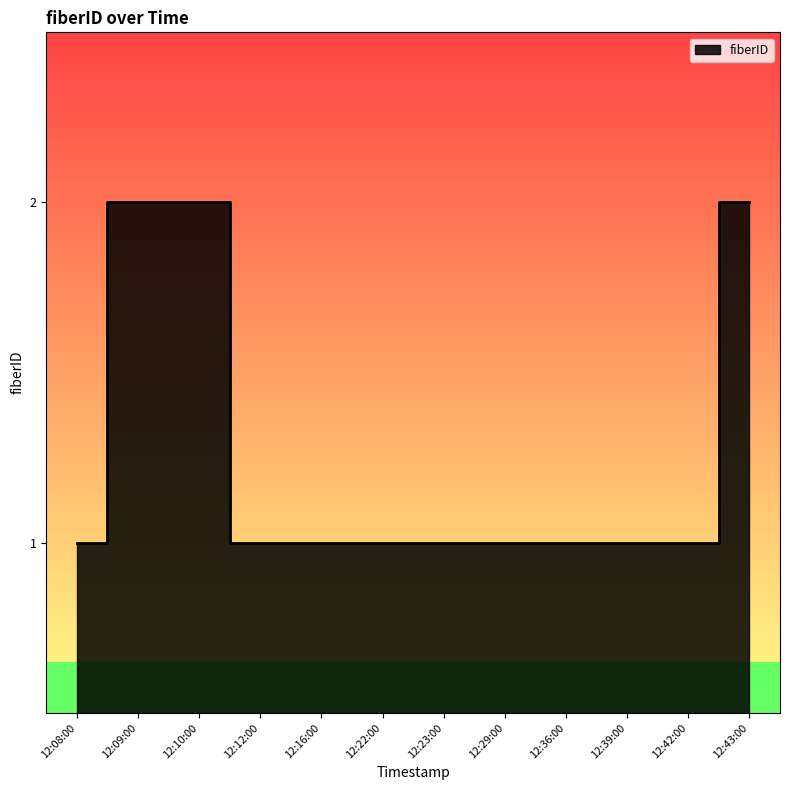

What position from the left is 12:23:00?

7